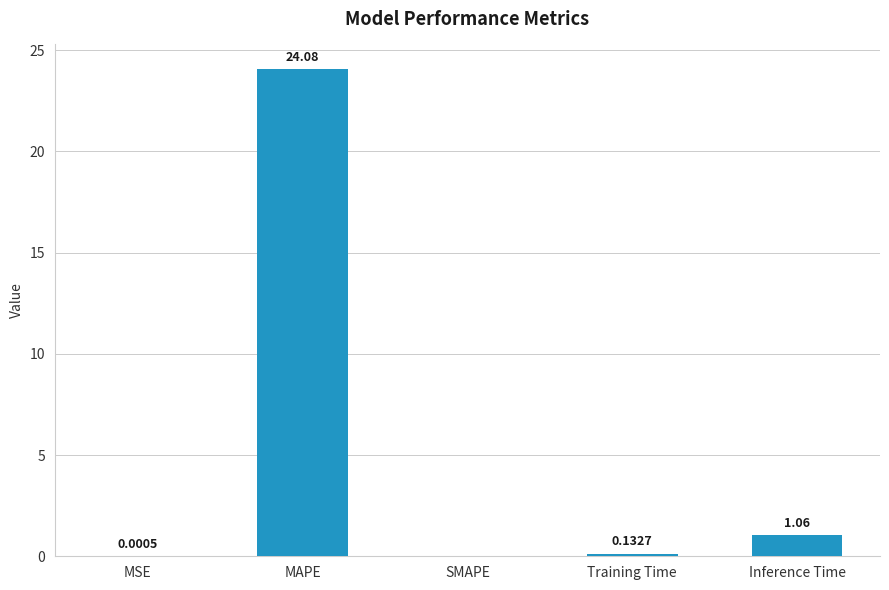

Which category has the highest value across all series?

MAPE